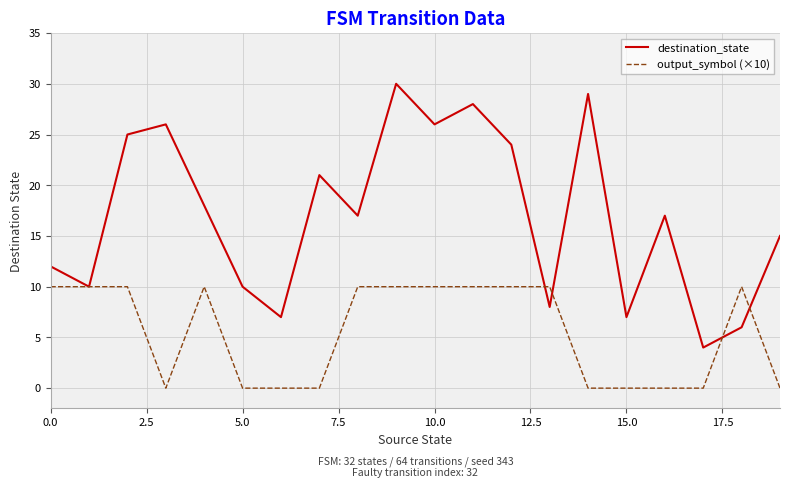

What is the sum of all output_symbol (×10) values?

110